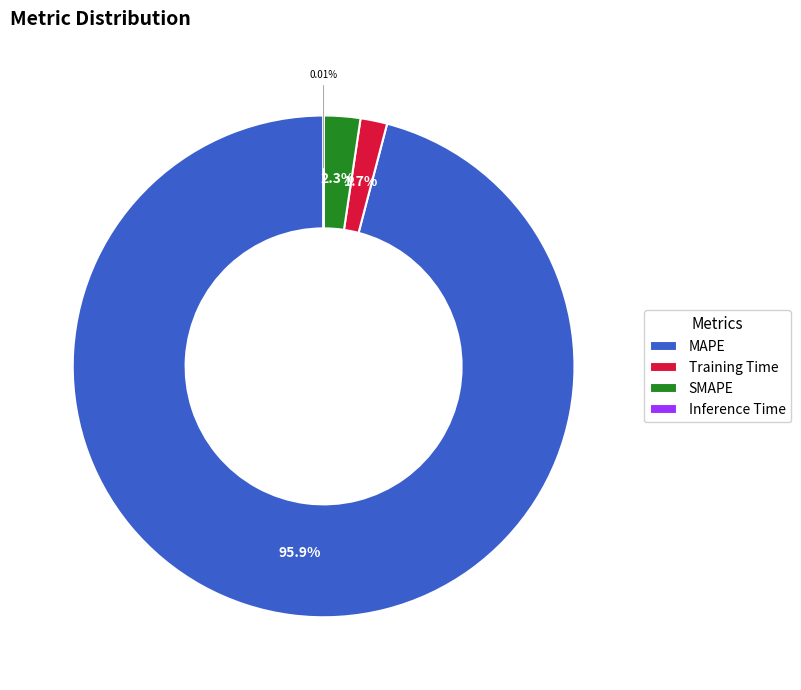

Which category has the biggest portion of the pie?

MAPE